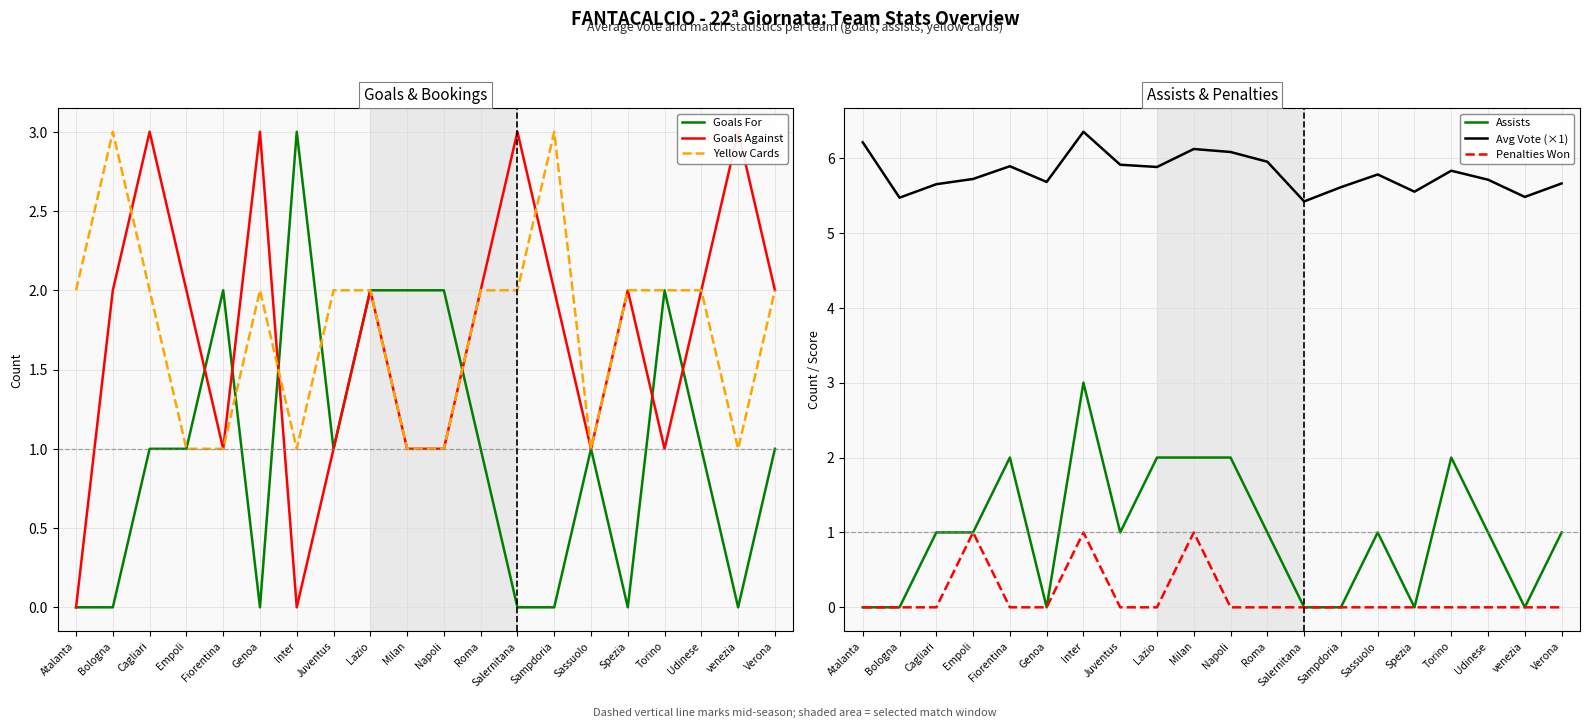

What is the difference between the second highest and minimum values in the Avg Vote (×1) series?

0.8